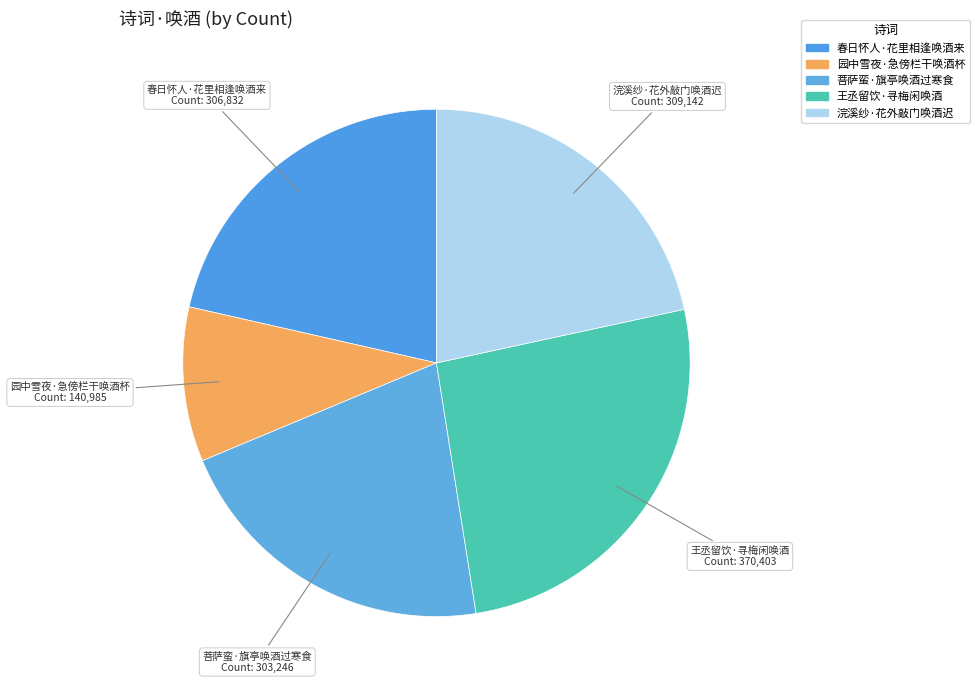

Is 园中雪夜·急傍栏干唤酒杯 the majority of the pie?

No